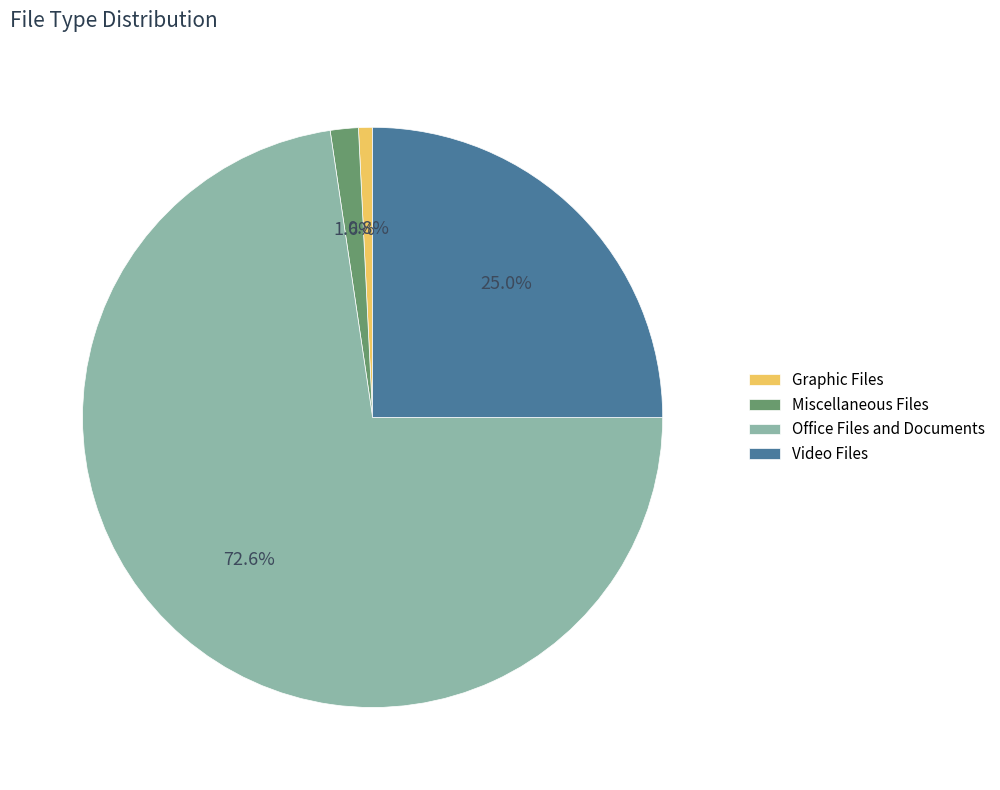

What percentage is NOT represented by Video Files?

75.0%